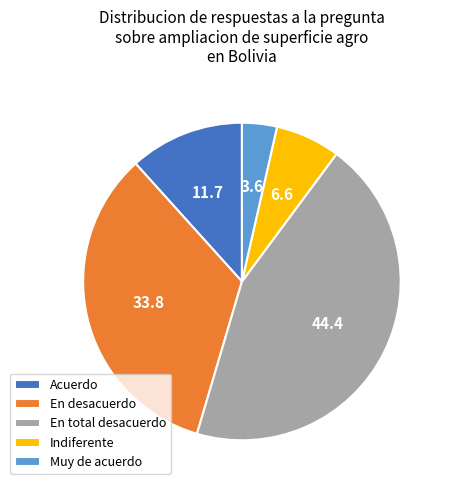

Combined, do En total desacuerdo and Indiferente account for over 50%?

Yes